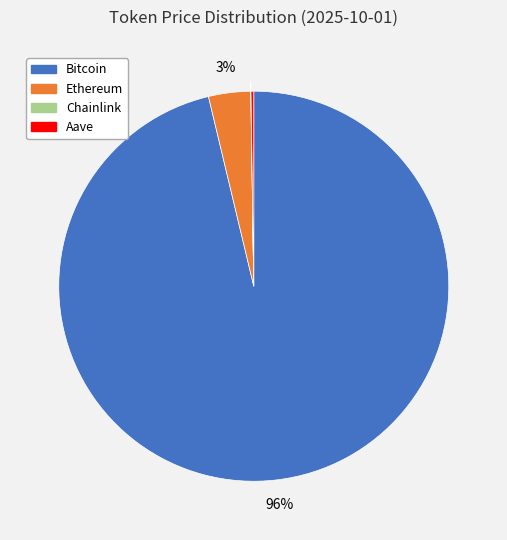

To the nearest percent, what is the average slice percentage?

25%